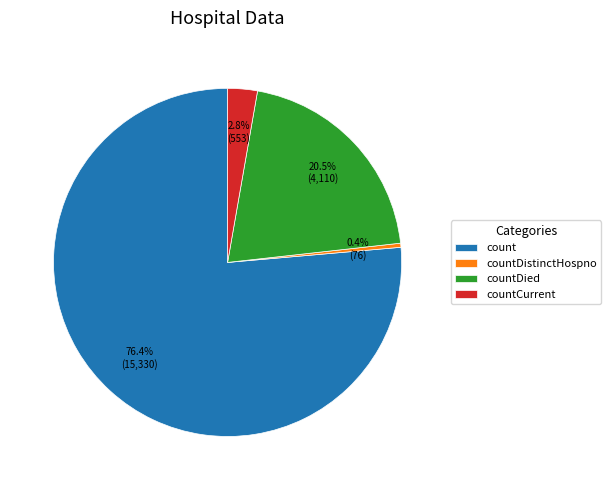

What is the smallest slice in the pie chart?

countDistinctHospno